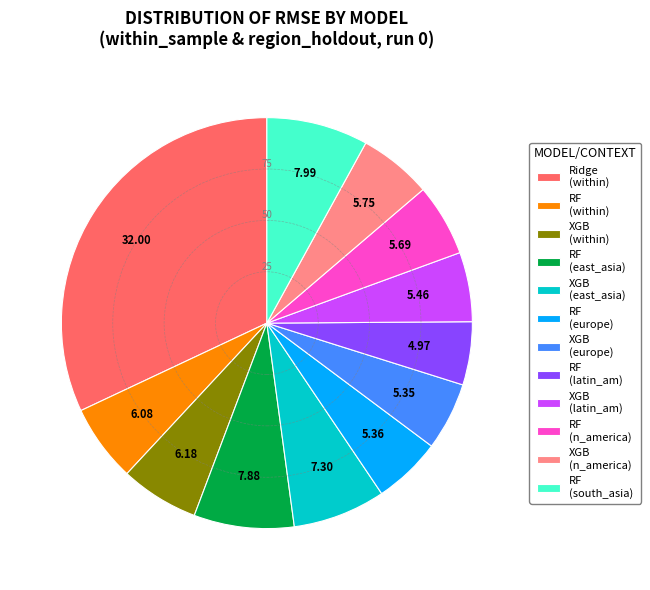

Which slice is the largest?

Ridge (within)